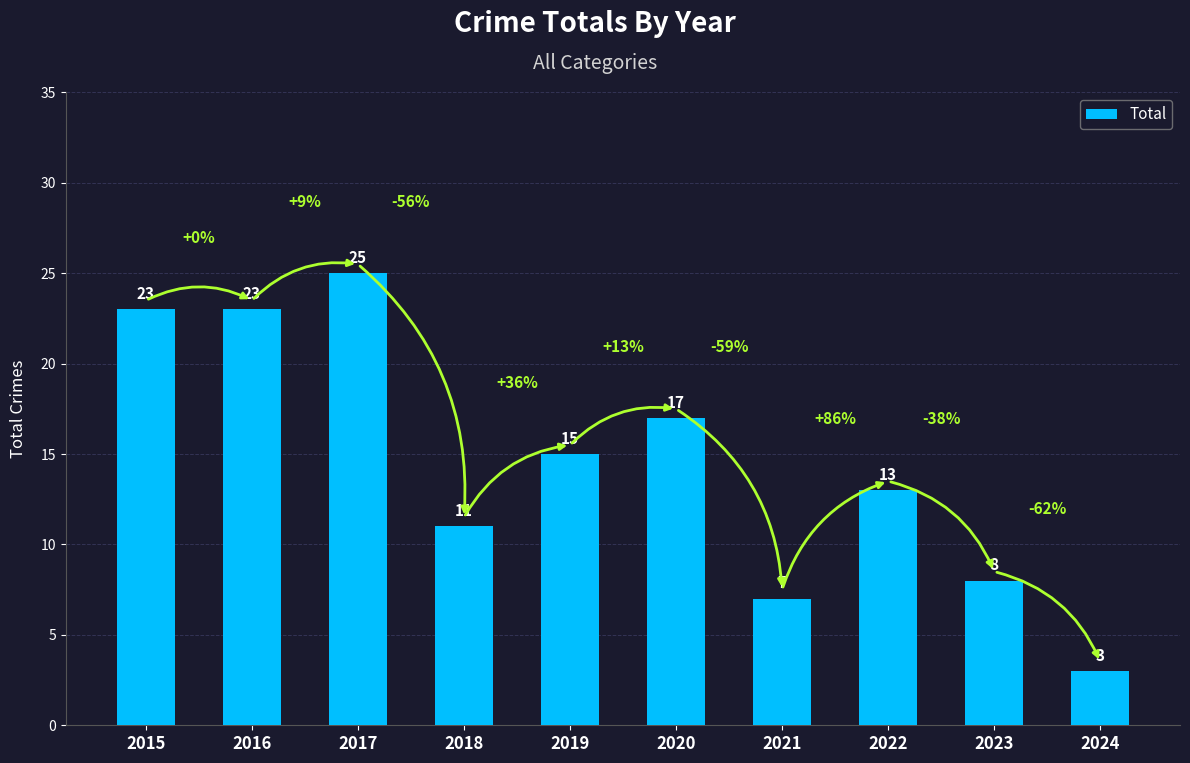

How many values are below 15?

5